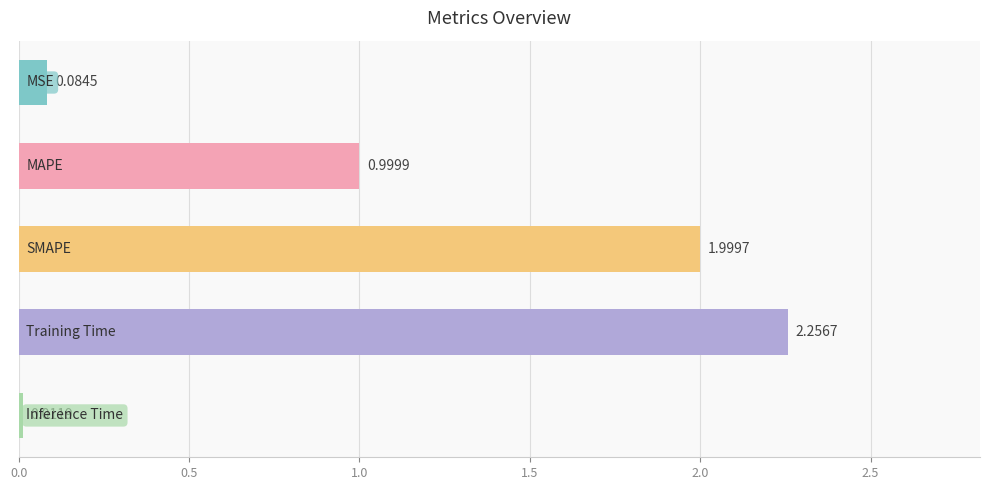

What is the difference between the second highest and second lowest values?

1.9